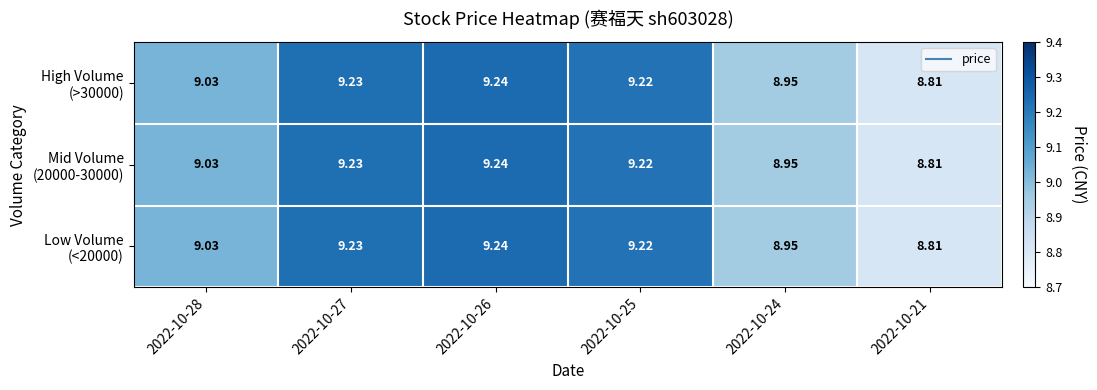

How many distinct data groups are displayed?

3